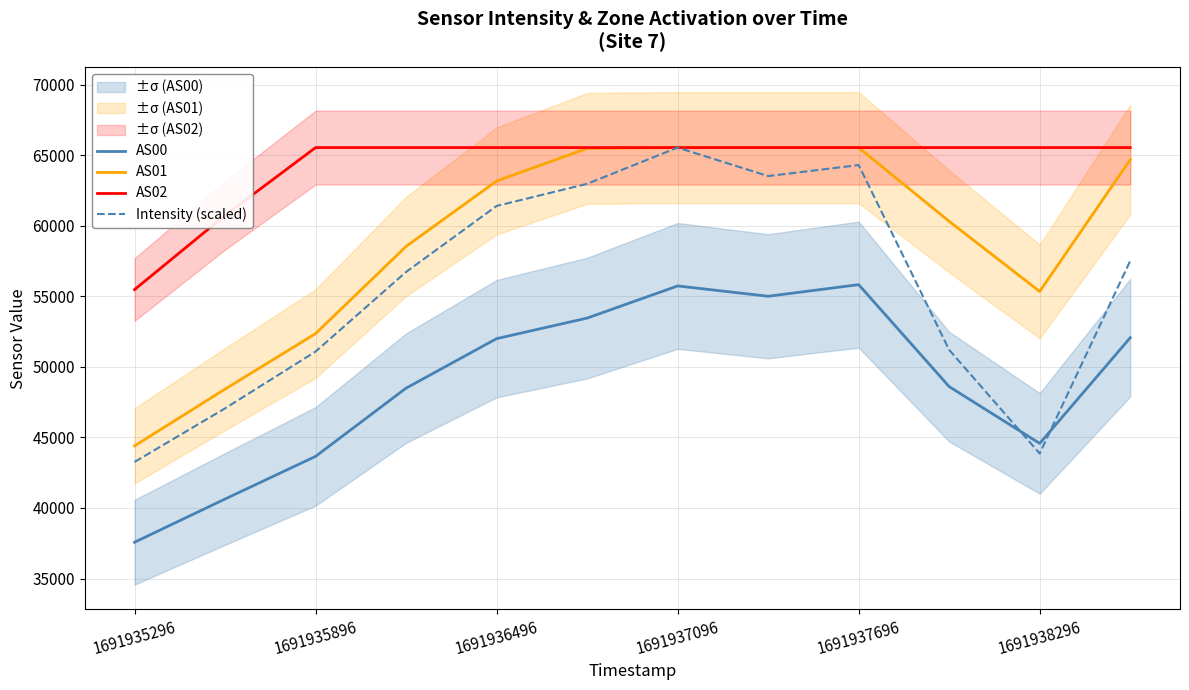

How many data points in AS01 are above 63167?

5